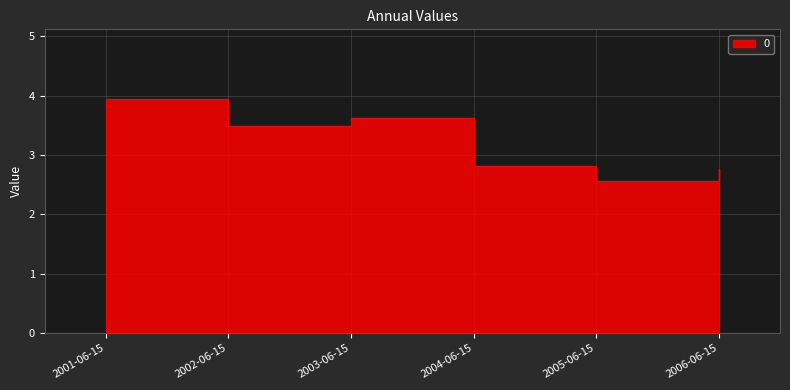

What position from the left is 2005-06-15?

5